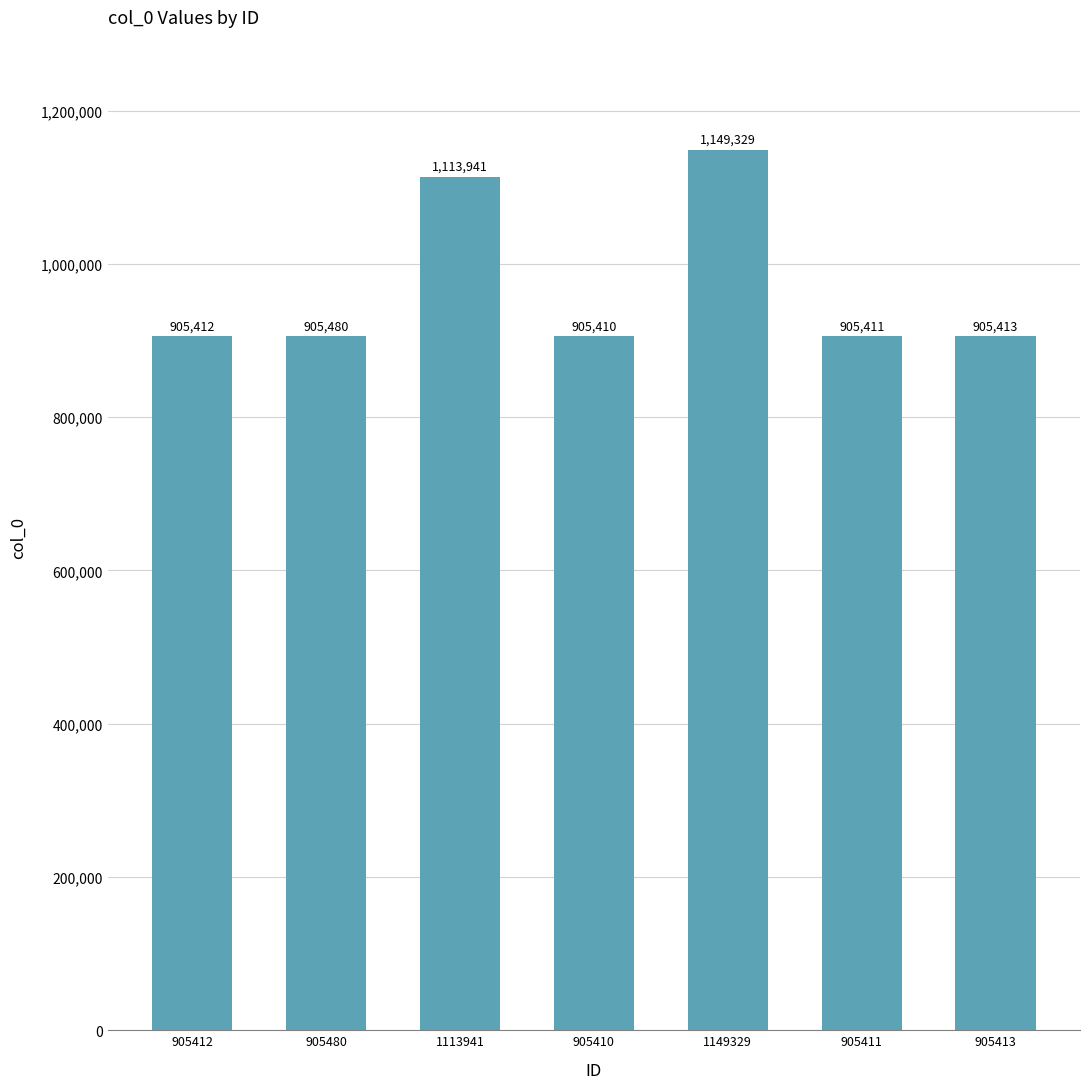

Between 905412 and 905413, which is larger?

905413